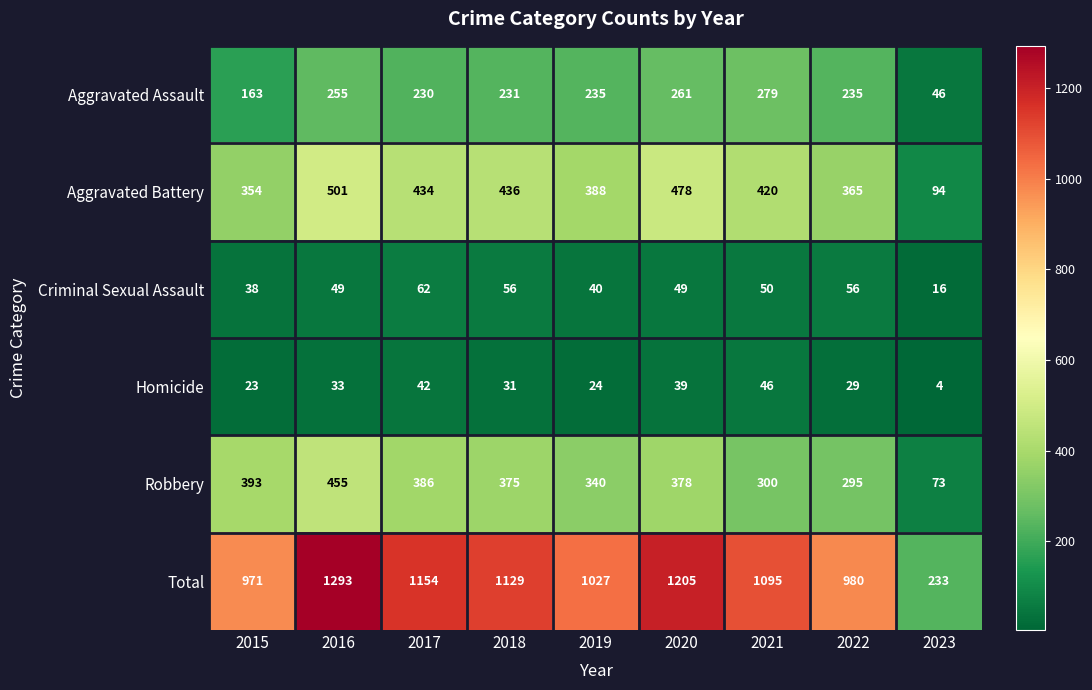

Where does the Aggravated Battery series first go above 420?

2016